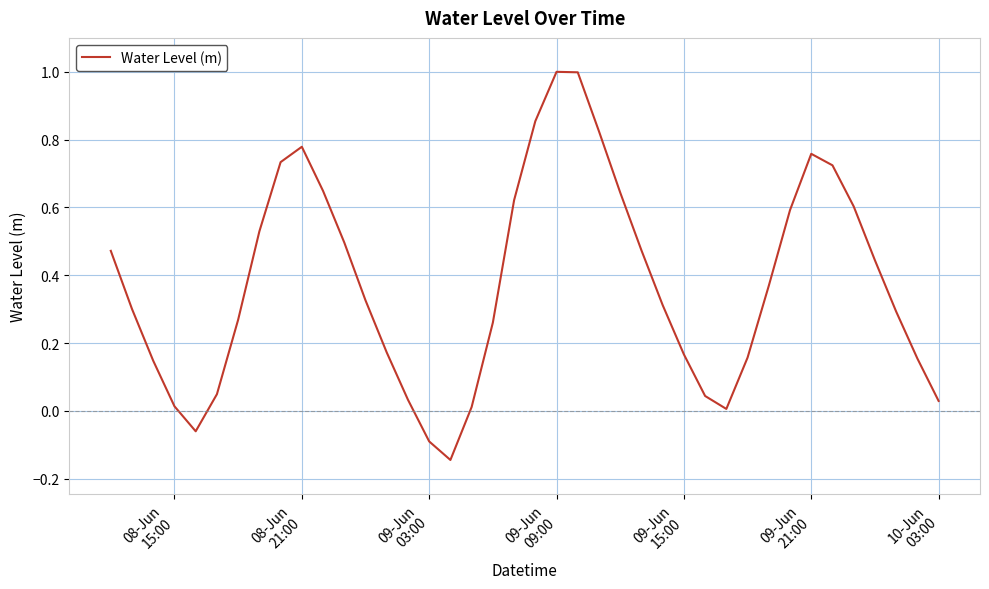

What is the difference between the maximum and minimum values?

1.1